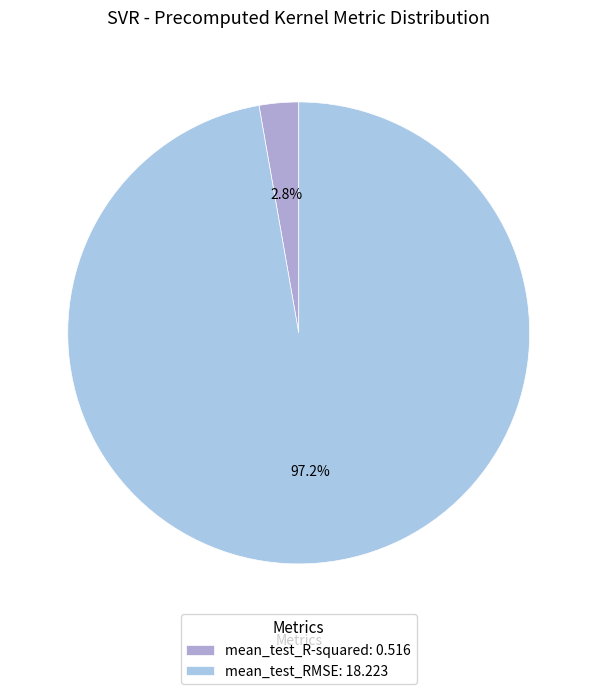

To the nearest percent, what is the combined percentage of mean_test_R-squared and mean_test_RMSE?

100%